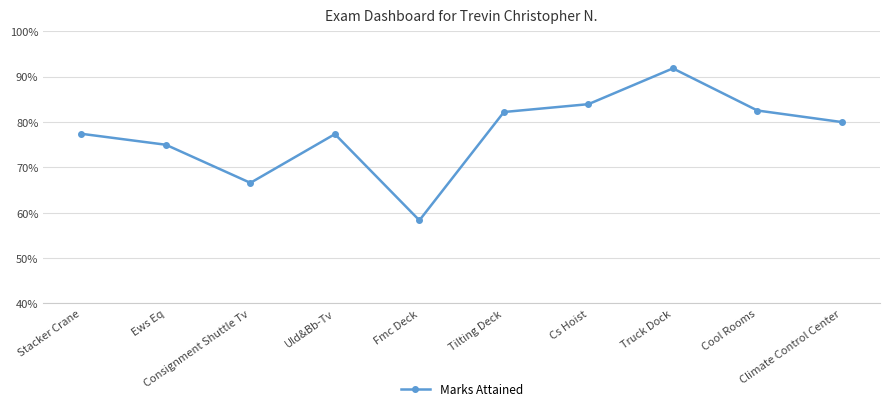

Which label corresponds to the smallest value in the chart?

Fmc Deck